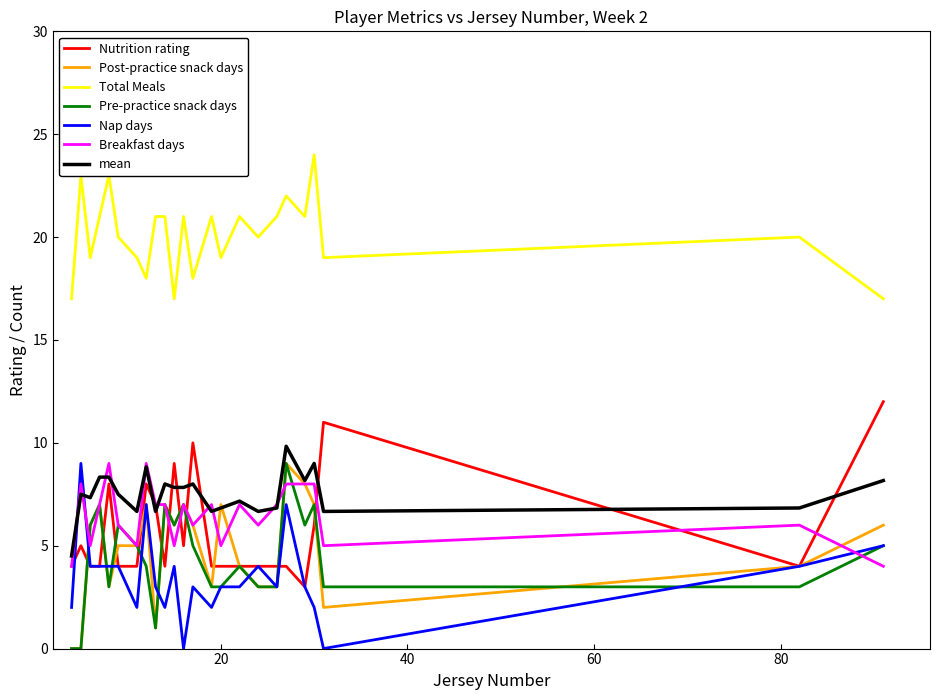

True or false: Total Meals and Breakfast days intersect in this chart.

False